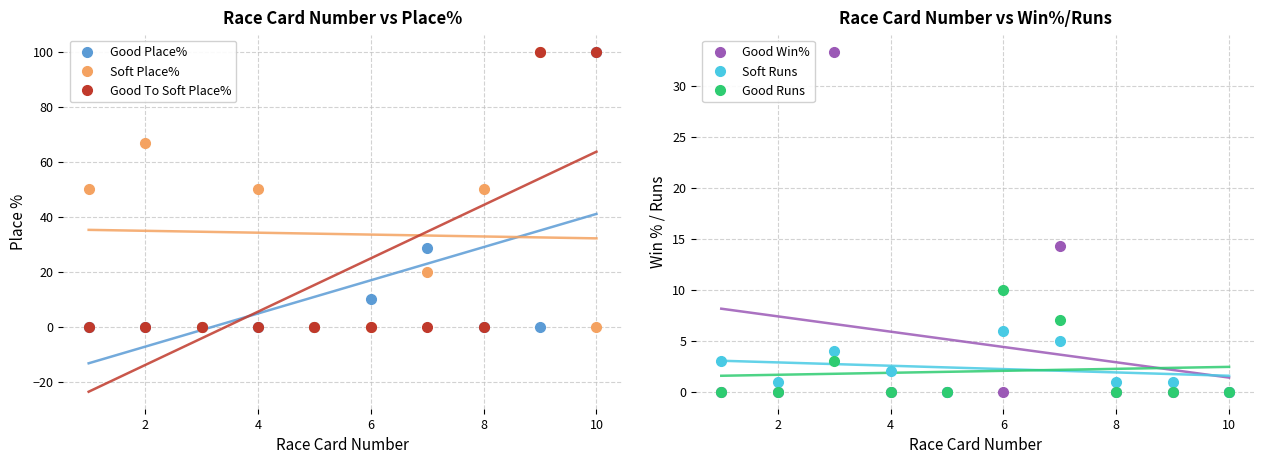

At how many categories does at least one series exceed 25?

8